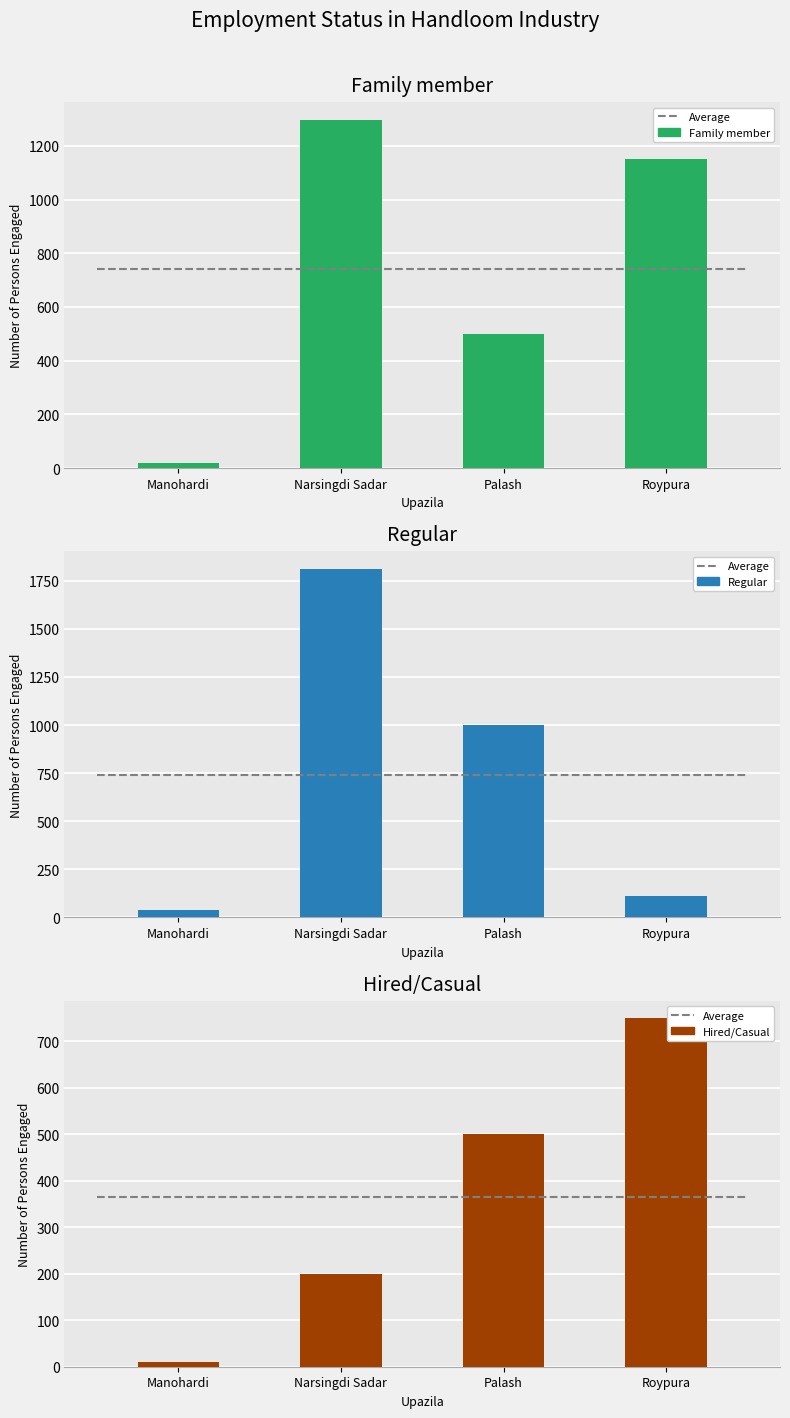

What is the label of the 4th bar from the left?

Roypura